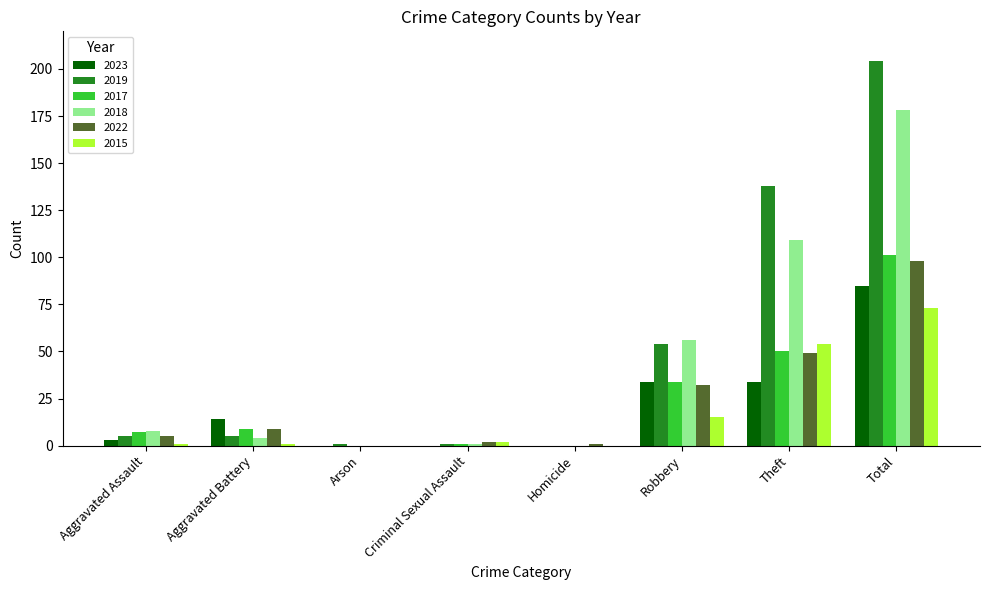

Between Aggravated Assault and Arson, which series saw the biggest shift?

2018